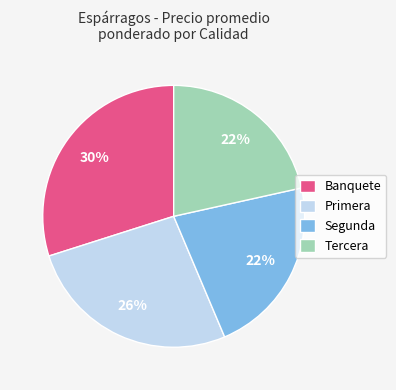

Is it true that Primera is 26% of the pie?

True